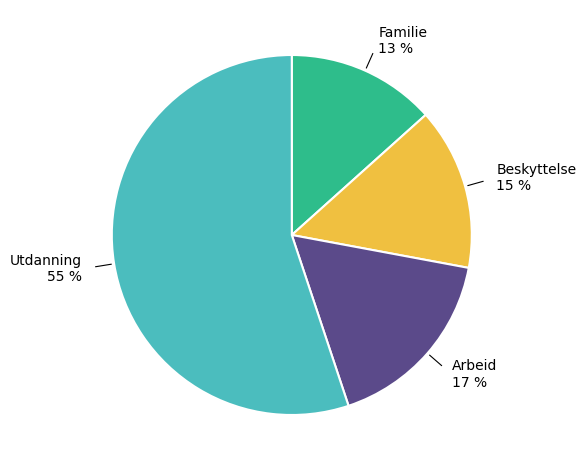

Does Familie 13 % represent more than half of the total?

No